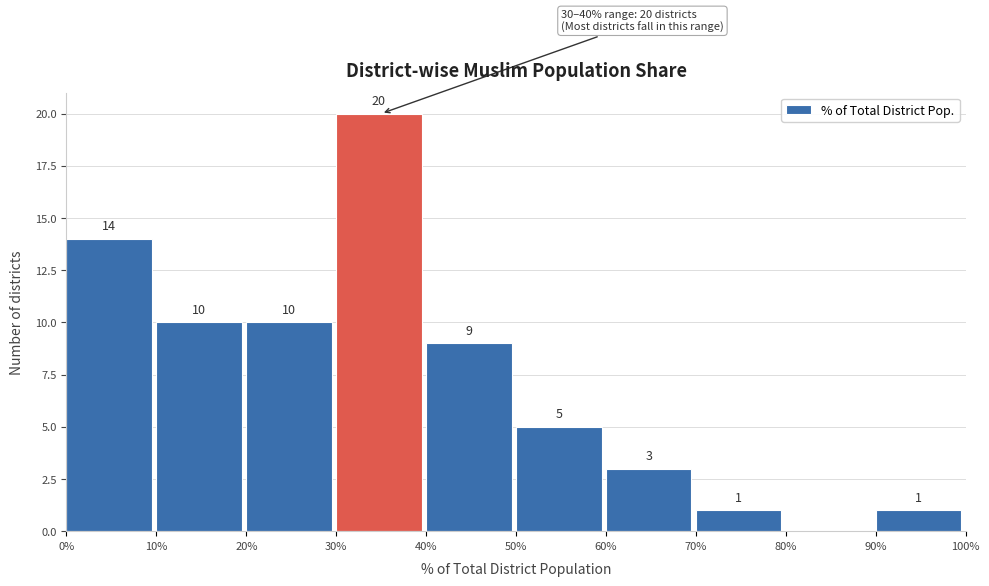

Which range on the x-axis has the tallest bar?

30% to 40%